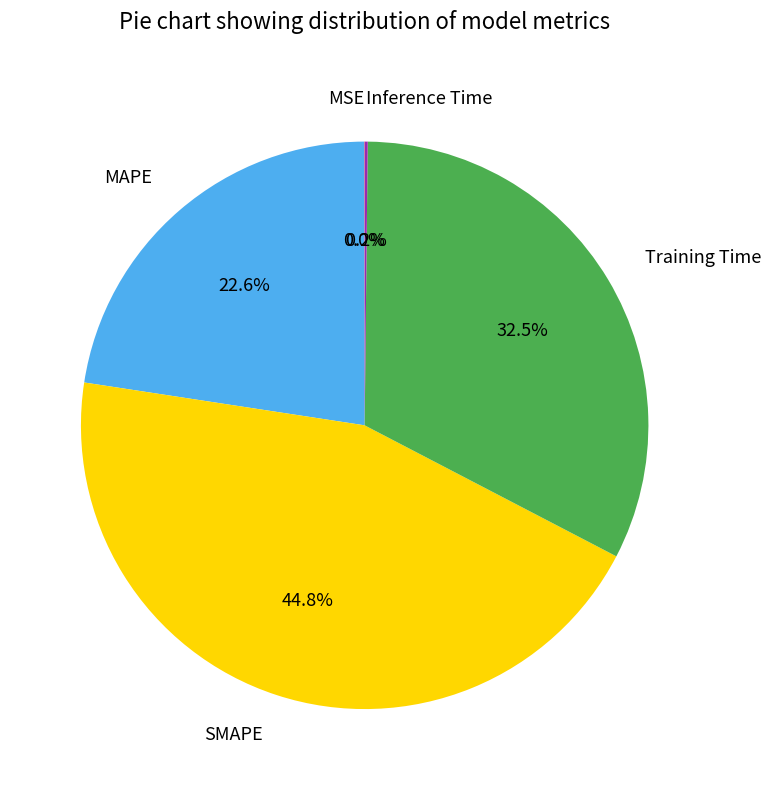

Which category has the biggest portion of the pie?

SMAPE